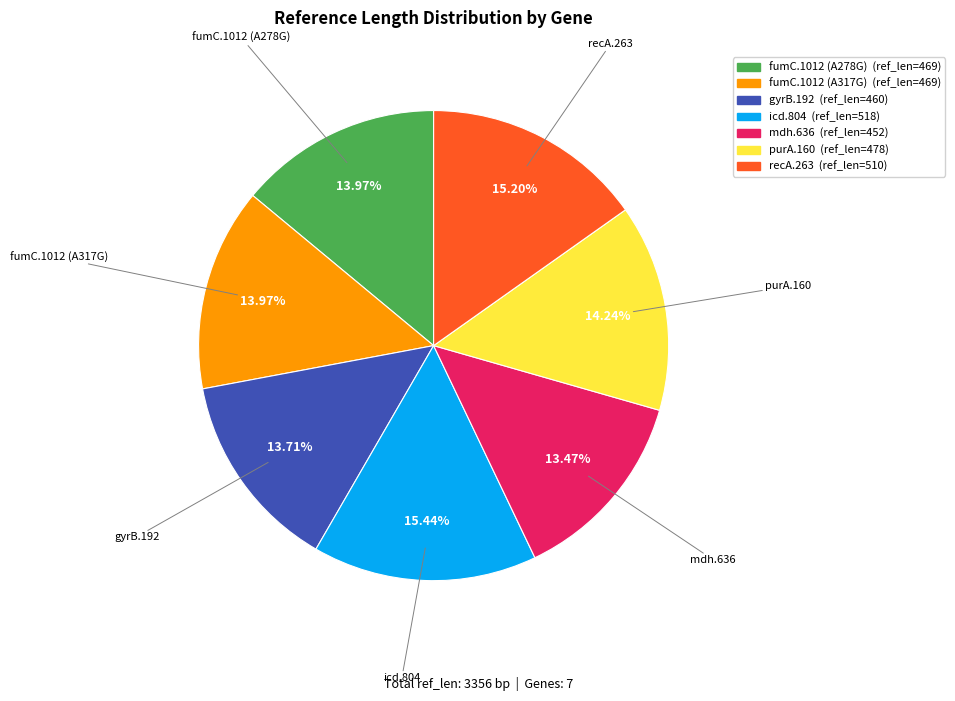

Is fumC.1012 (A278G) the majority of the pie?

No